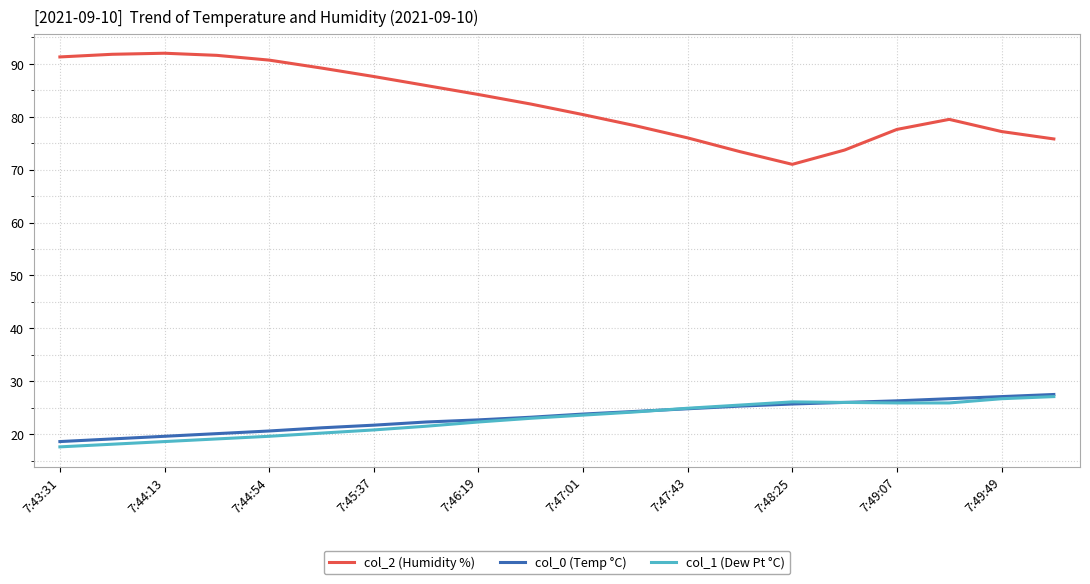

True or false: col_2 (Humidity %) and col_0 (Temp °C) intersect in this chart.

False